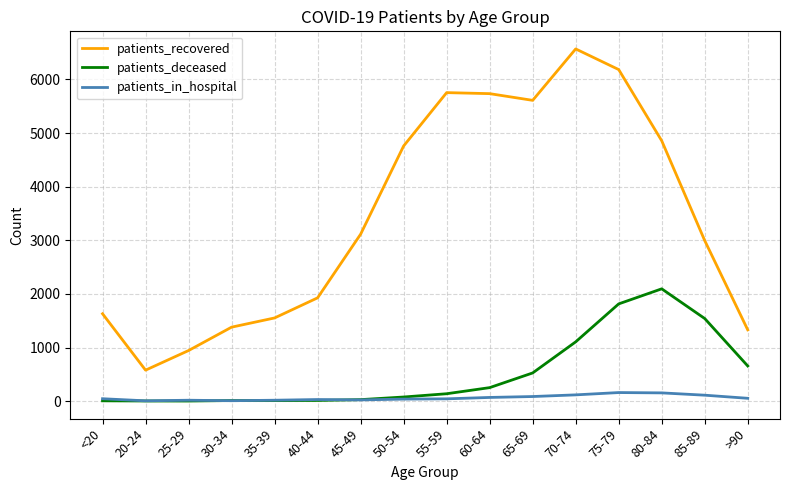

How many lines are shown in the chart?

3